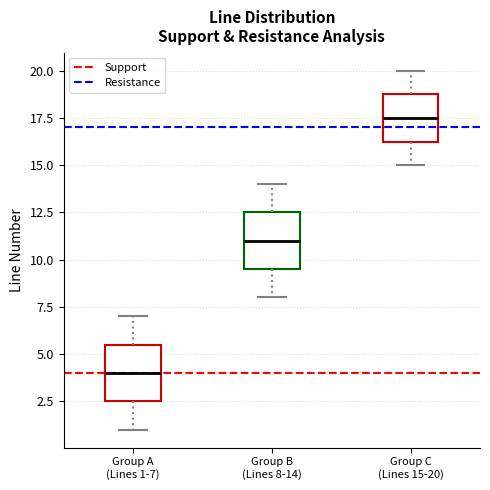

Reading left to right, transcribe this box plot: for each box, give where its median line is, the range the box spans, and where its two whiskers end, as read against the y-axis. The values are not printed on the chart, so give them approximately, as read against the axis.

Group A (Lines 1-7): median 4.0, box 2.5 to 5.5, whiskers 1.0 to 7.0
Group B (Lines 8-14): median 11.0, box 9.5 to 12.5, whiskers 8.0 to 14.0
Group C (Lines 15-20): median 17.5, box 16.5 to 19.0, whiskers 15.0 to 20.0